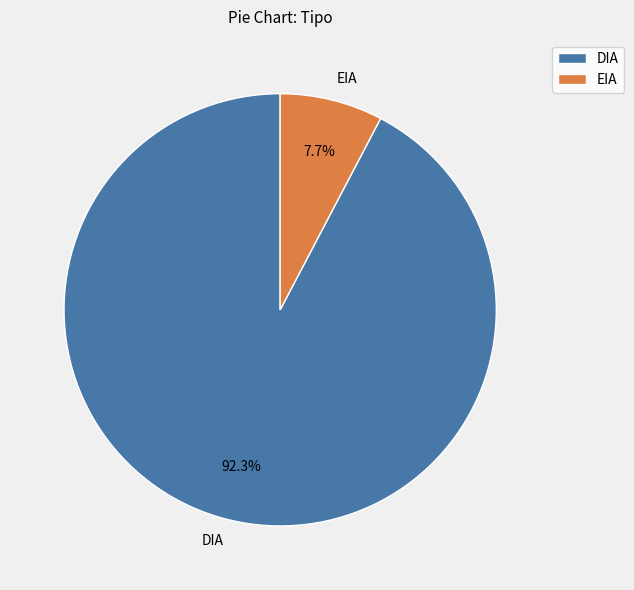

Combined, what portion of the pie is EIA and DIA?

100.0%